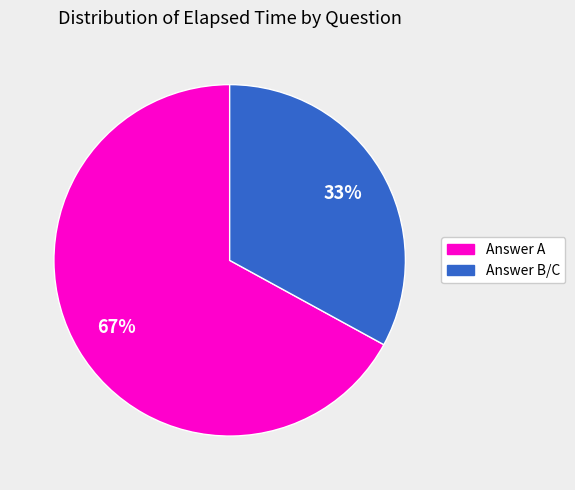

Is there any slice that represents more than half of the pie?

Yes